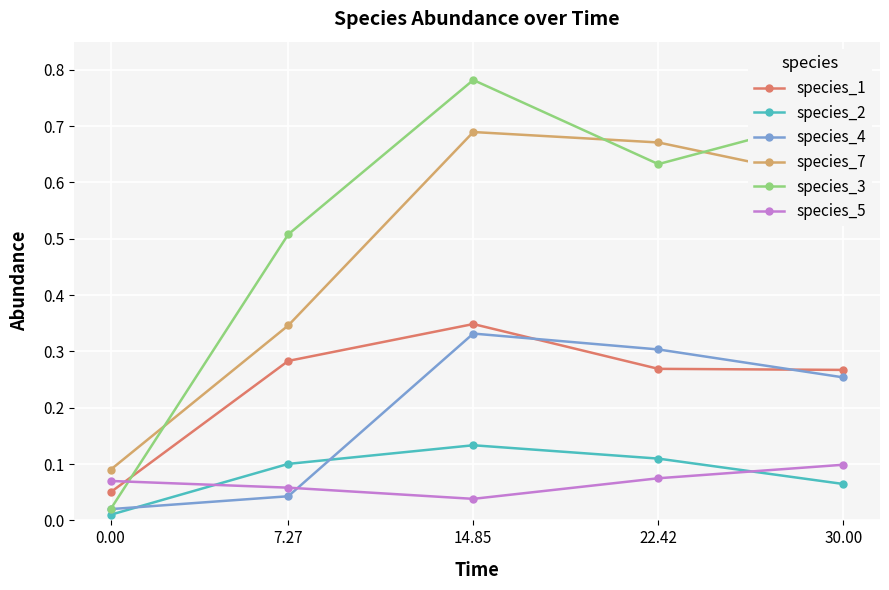

Does the chart have visible grid lines?

Yes